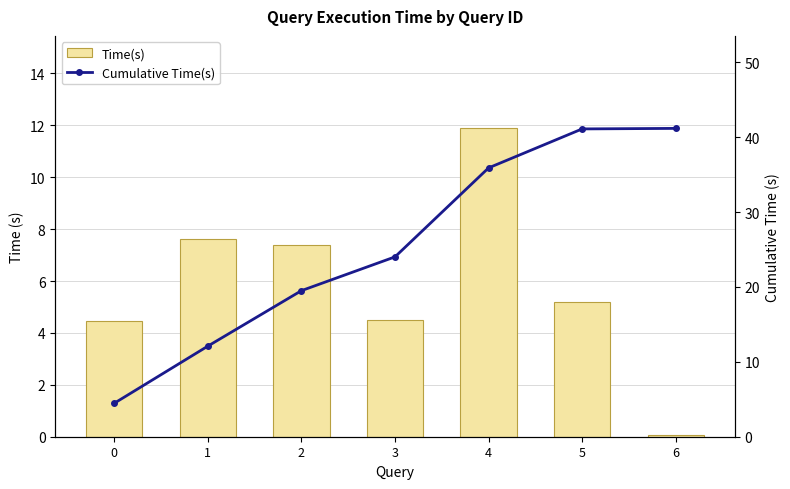

List the labels in order of Time(s) value, smallest first.

6, 0, 3, 5, 2, 1, 4